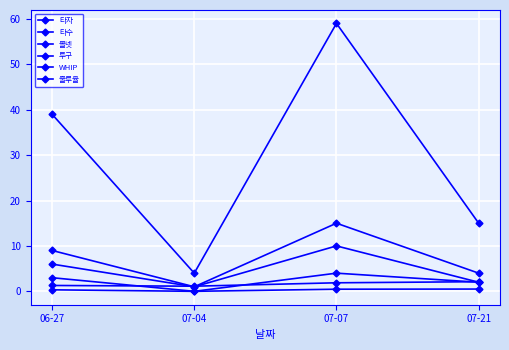

What is the maximum value for 볼넷?

4.0